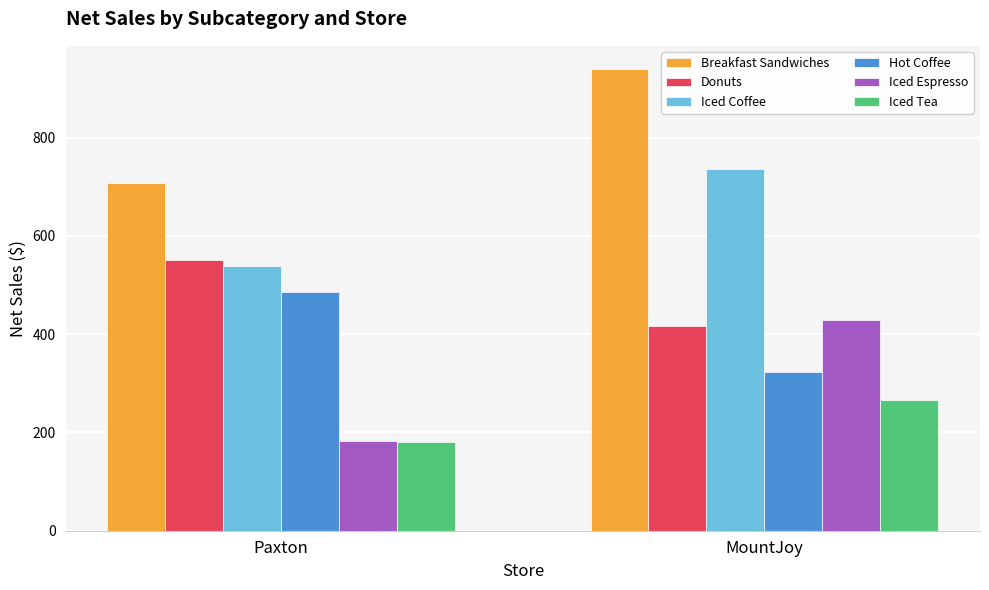

Which series has the largest total across all categories?

Breakfast Sandwiches